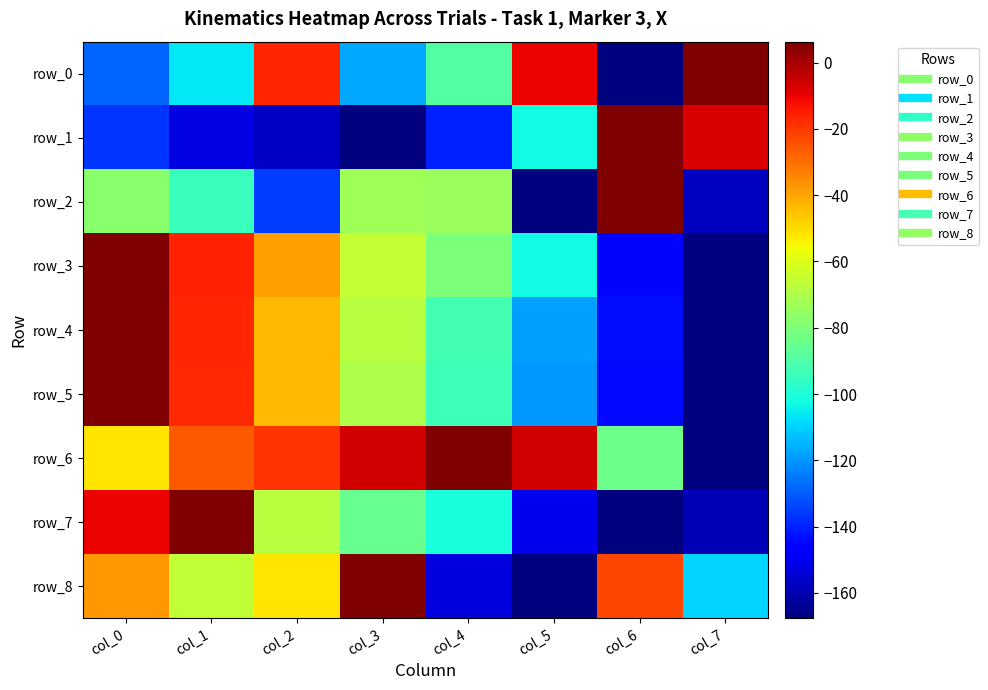

At how many categories does at least one series exceed 0?

8